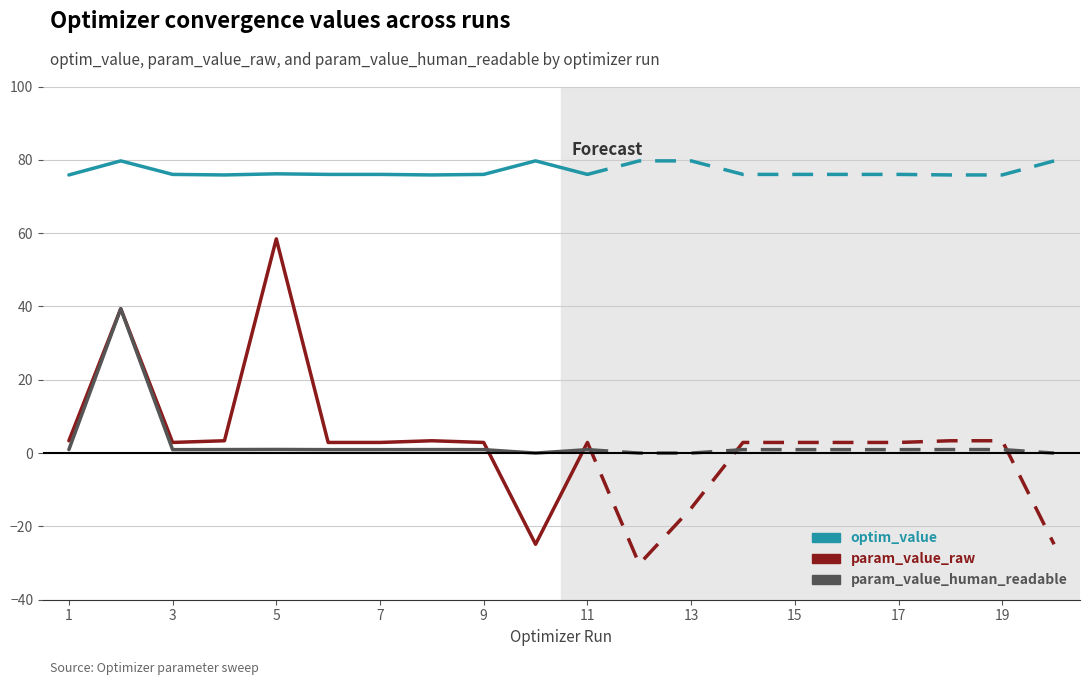

Which has a higher value, 1 or 11?

11